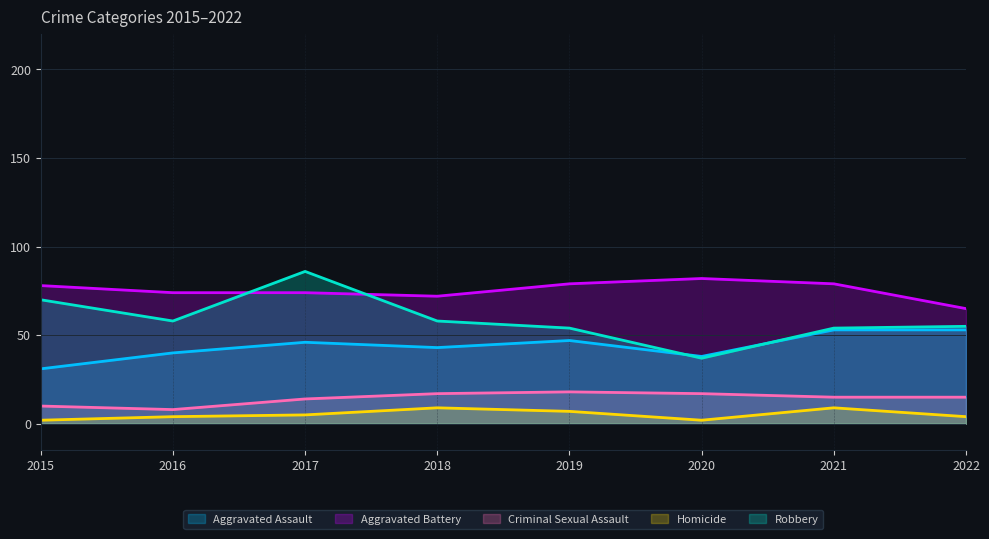

How many categories are shown in the chart?

8